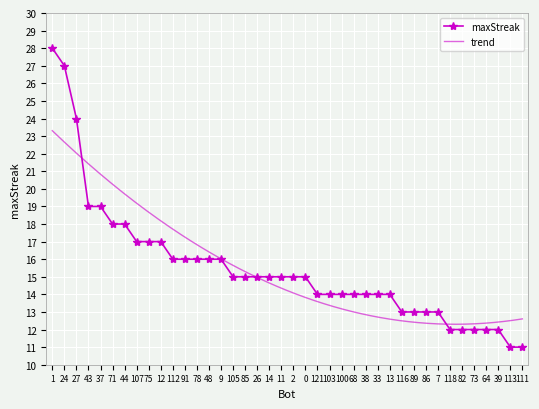

At which label does the data first exceed 15?

1